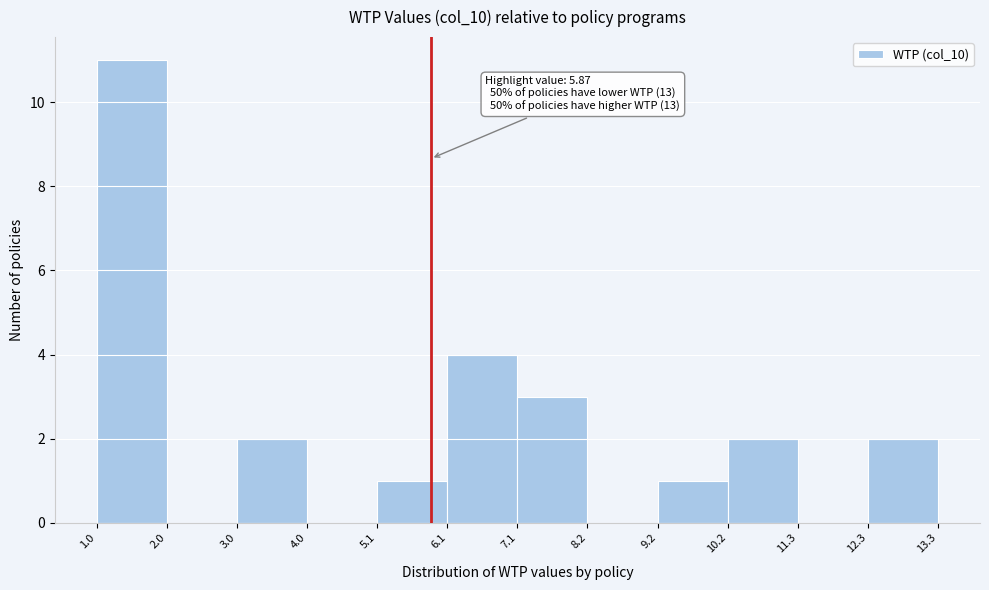

Which range on the x-axis has the tallest bar?

1.0 to 2.0